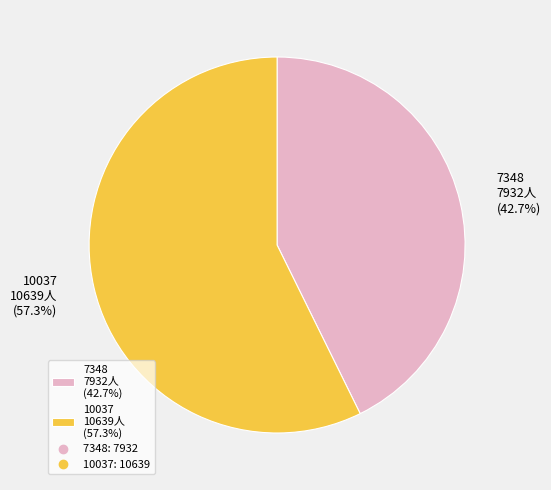

What is the total percentage of 7348 and 10037?

100.0%